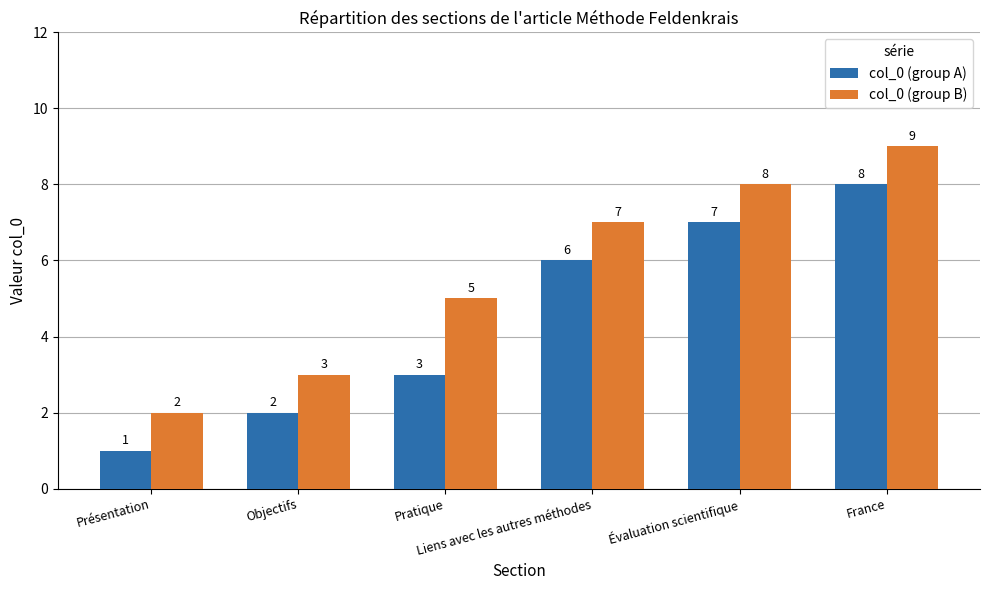

Reading left to right, extract all data points from this chart.

col_0 (group A): 1	2	3	6	7	8
col_0 (group B): 2	3	5	7	8	9